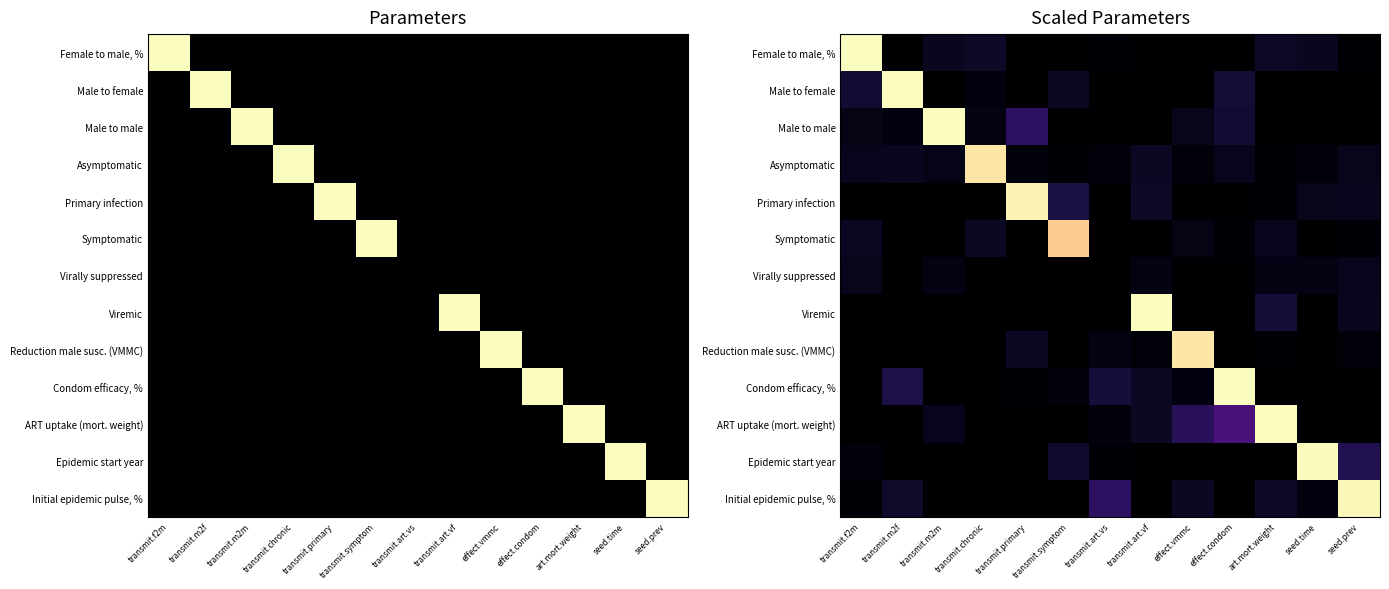

At which category does the chart reach its peak across all series?

transmit.f2m